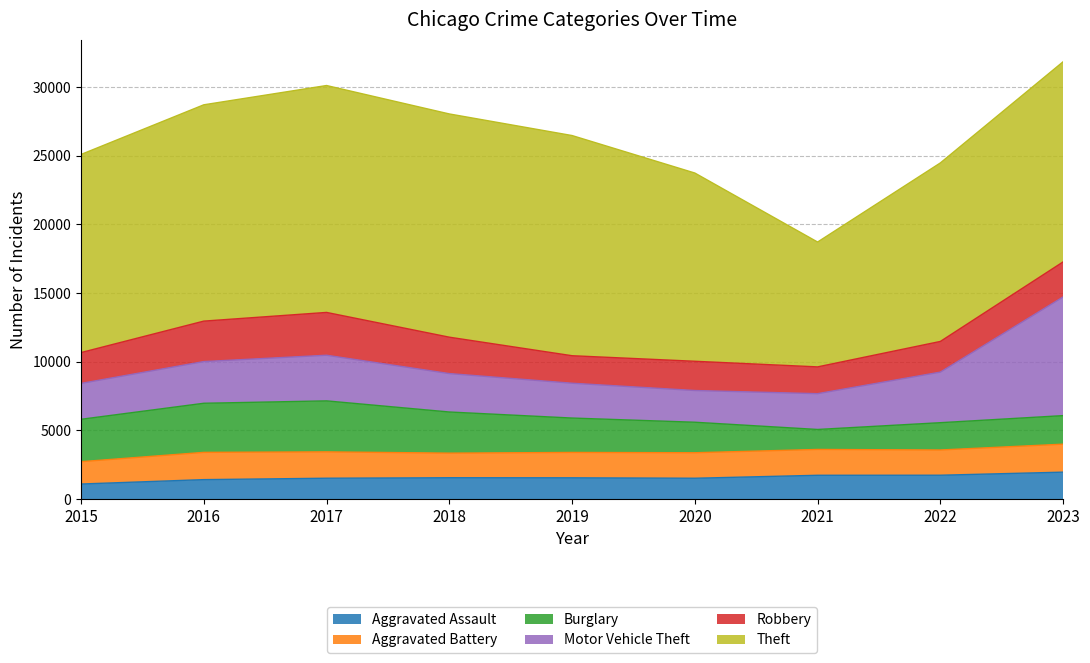

At how many categories does at least one series exceed 3586?

9